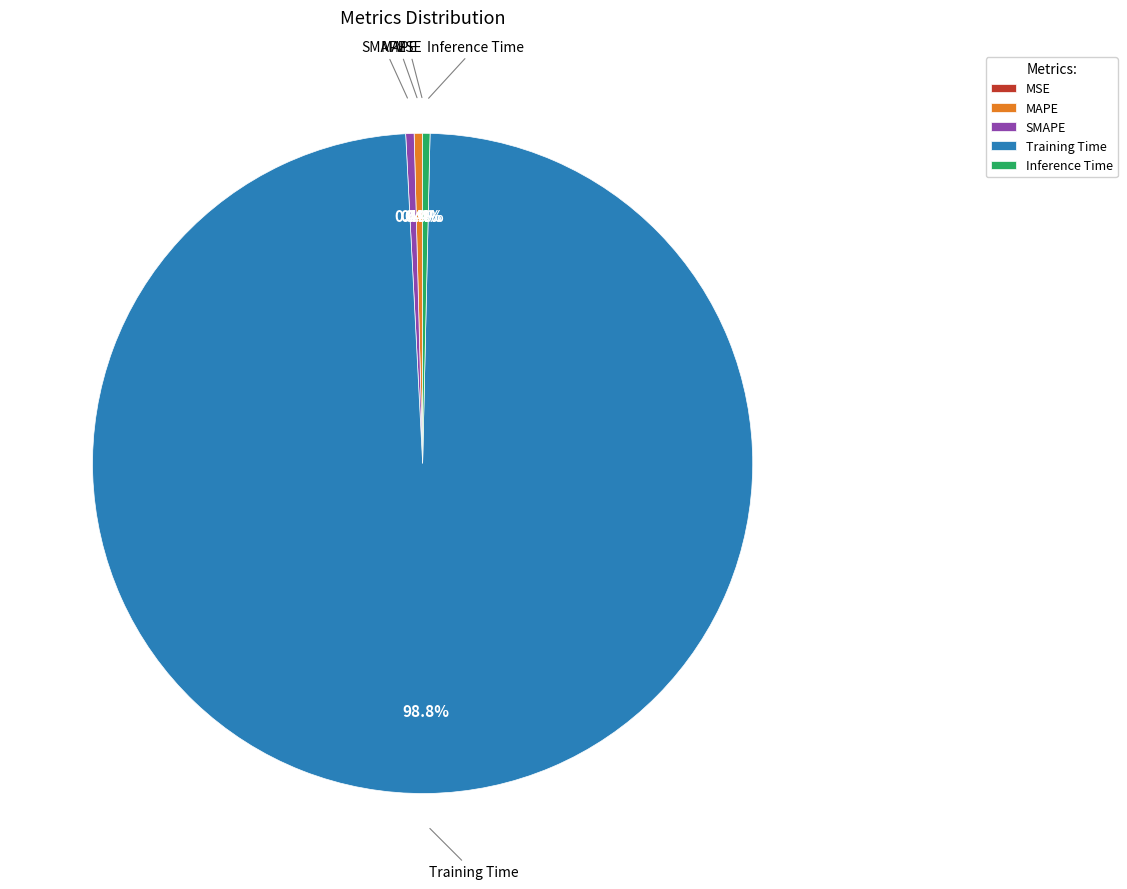

To the nearest percent, what is the difference between the largest and smallest slice percentages?

99%